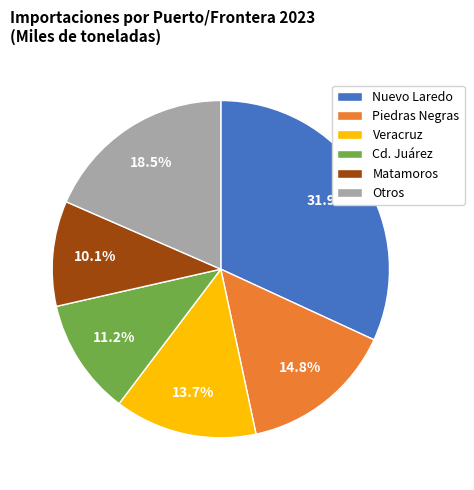

Is the sum of Piedras Negras and Cd. Juárez greater than half?

No